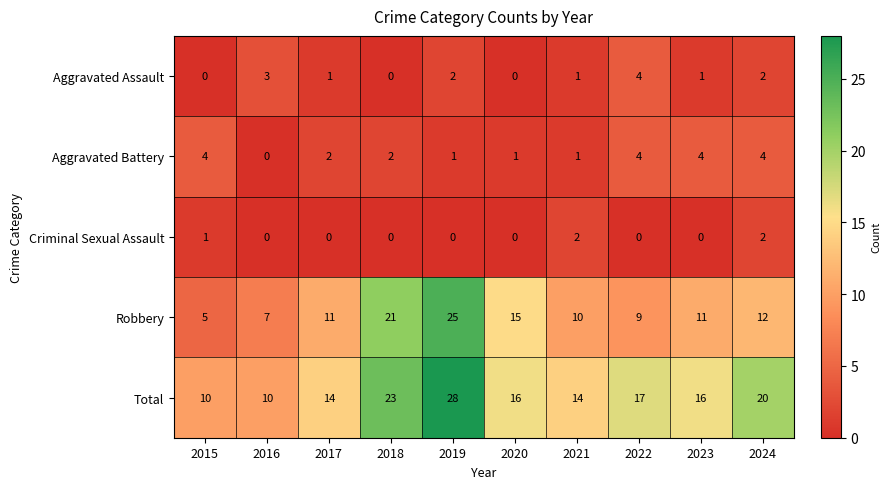

What is the sum of all Total values?

168